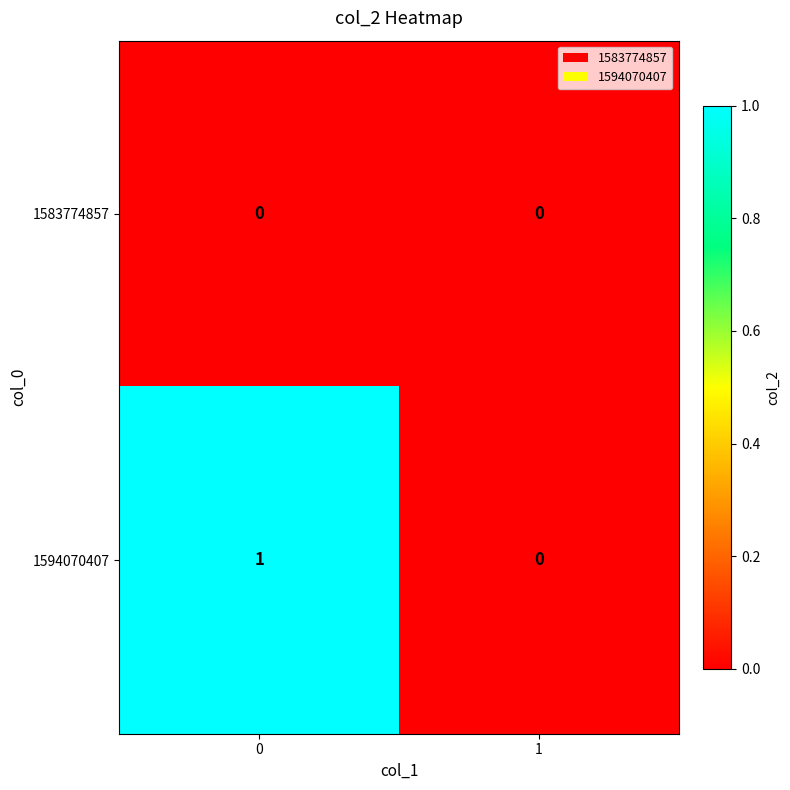

What is the total value across all series at 0?

1